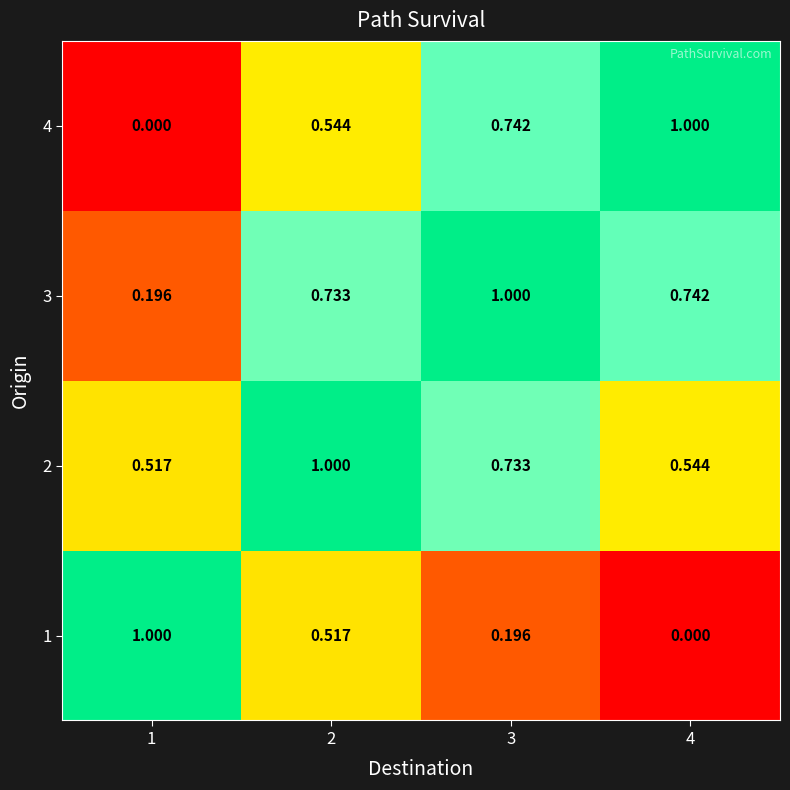

Is the value of 4 at 2 greater than the value of 1 at 1?

No